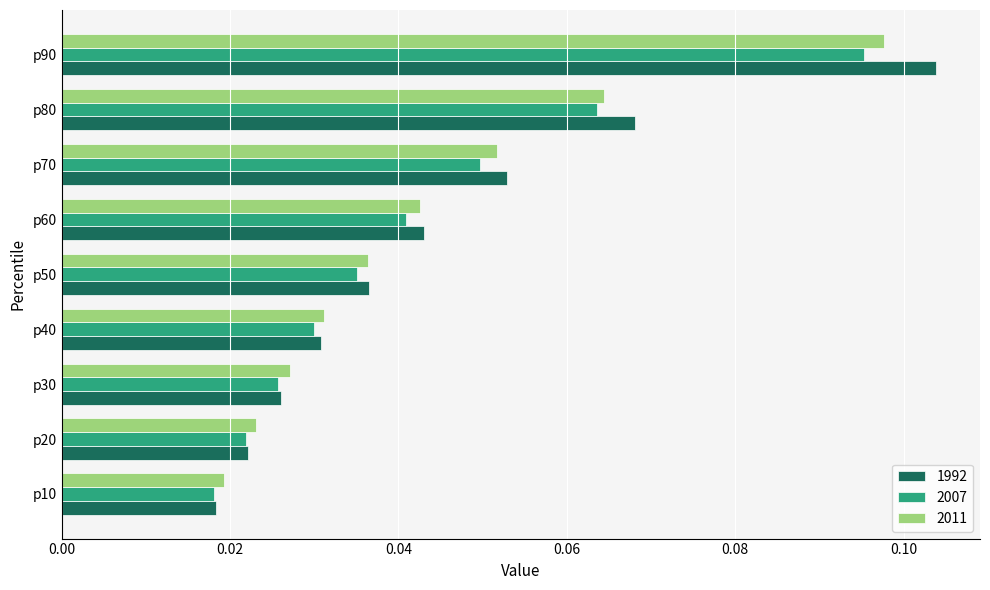

Which label corresponds to the largest value in the chart?

p90